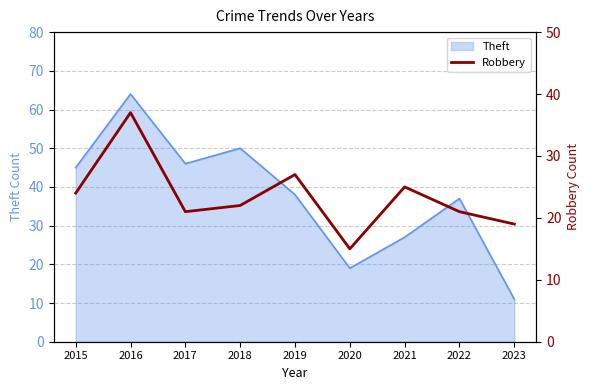

The Theft series shows 11 at 2023. True or false?

True